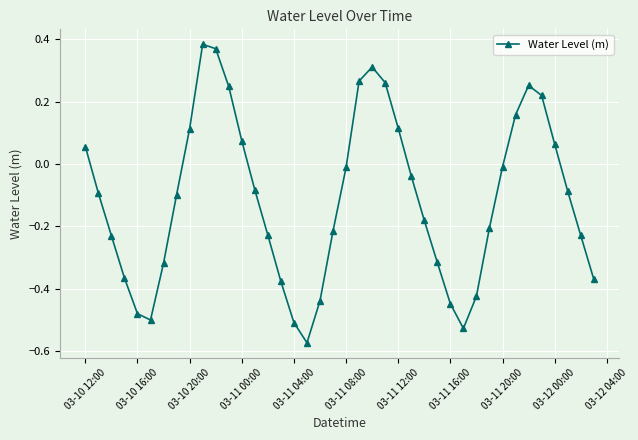

True or false: the data has more than 0 interior local peaks.

True